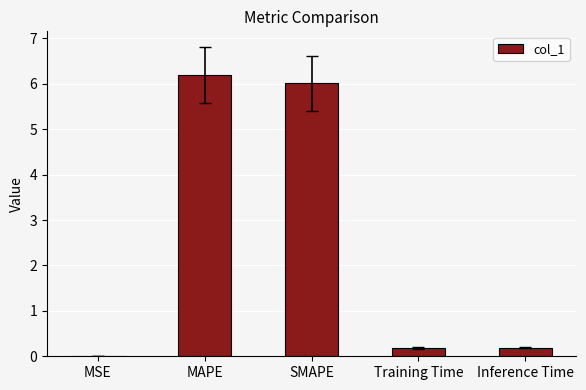

Which category has the highest value across all series?

MAPE